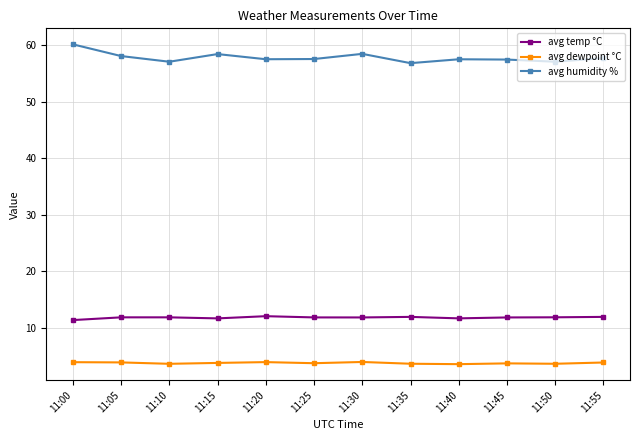

What is the total value across all series at 11:00?

75.4